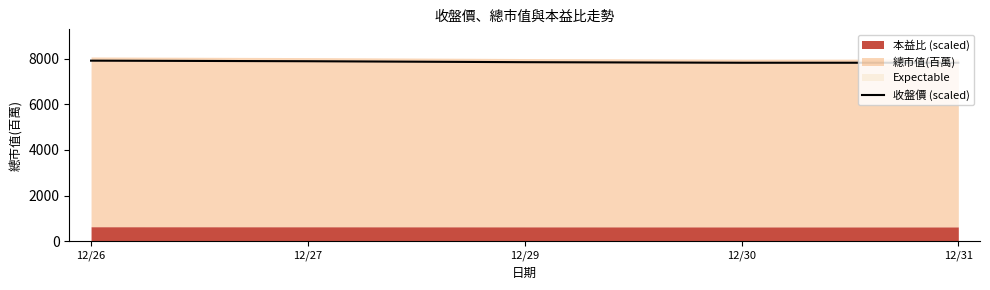

What is the difference between the second highest and minimum values?

66.6